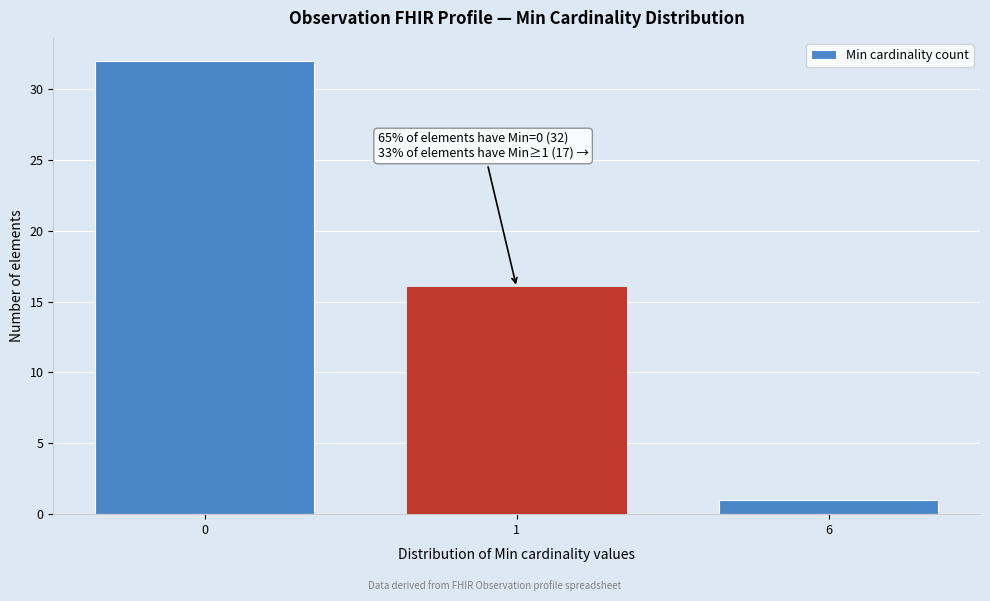

Reading left to right, transcribe all the data shown in this chart.

0=32	1=16	6=1